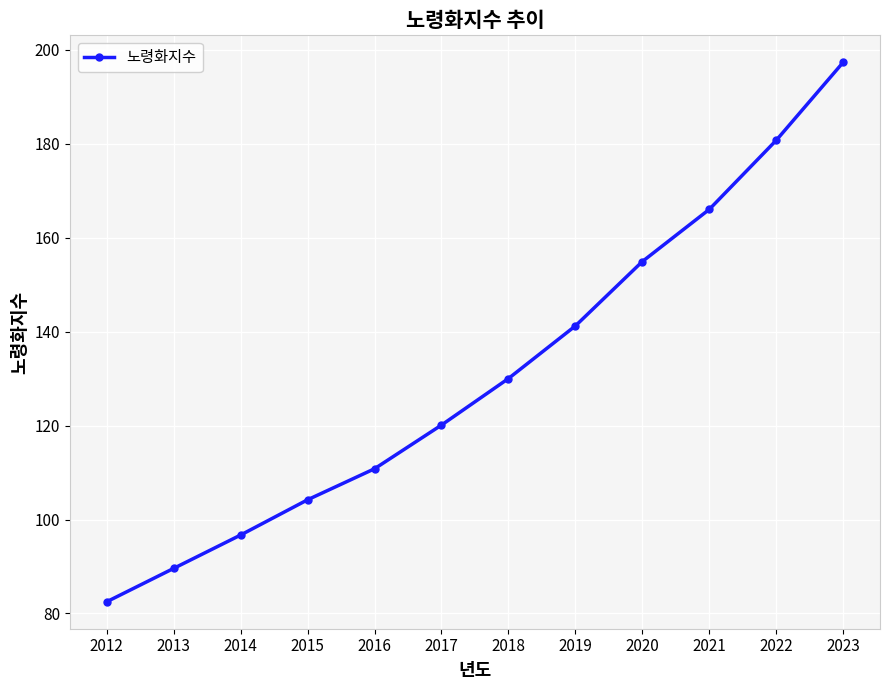

Reading left to right, what are all the values shown in this chart?

2012=82.5	2013=89.6	2014=96.7	2015=104.2	2016=110.8	2017=120.1	2018=130.0	2019=141.2	2020=154.9	2021=166.0	2022=180.7	2023=197.3